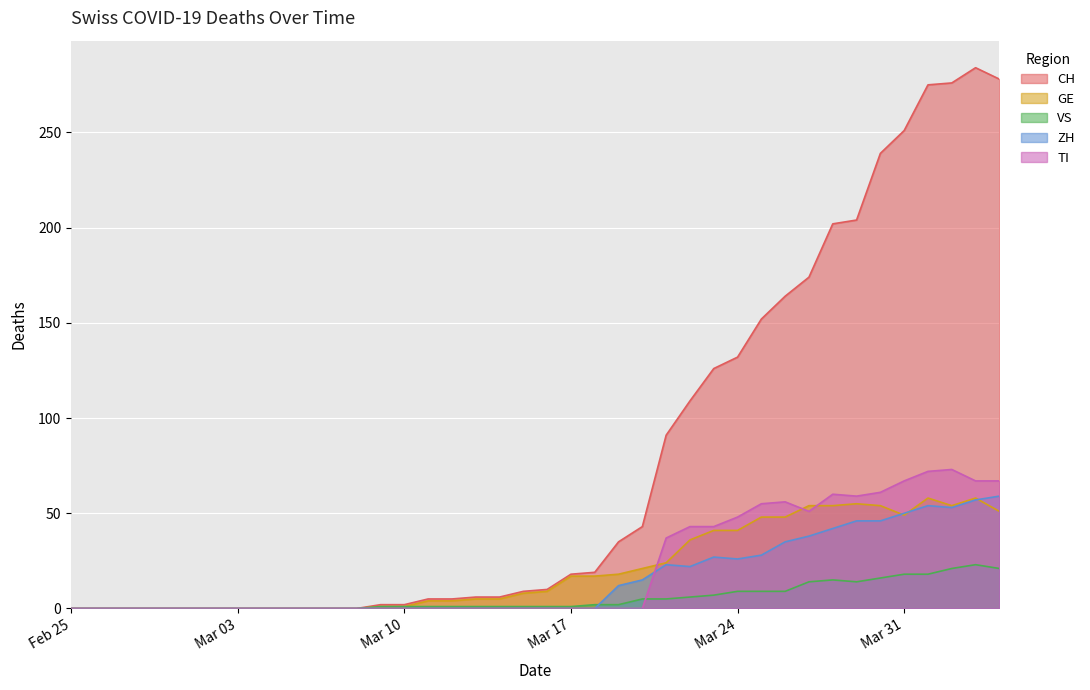

What is the maximum value shown in the chart?

284